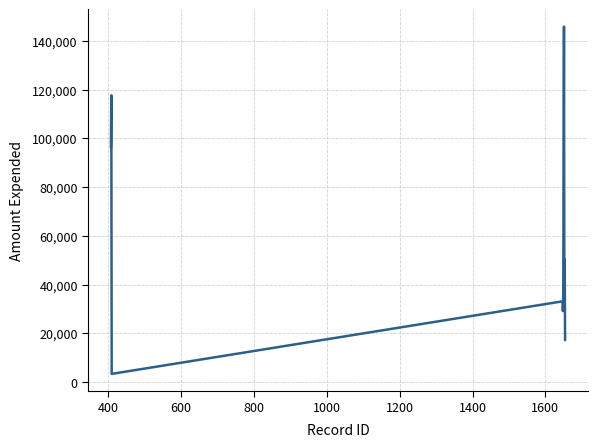

What is the greatest value displayed?

145856